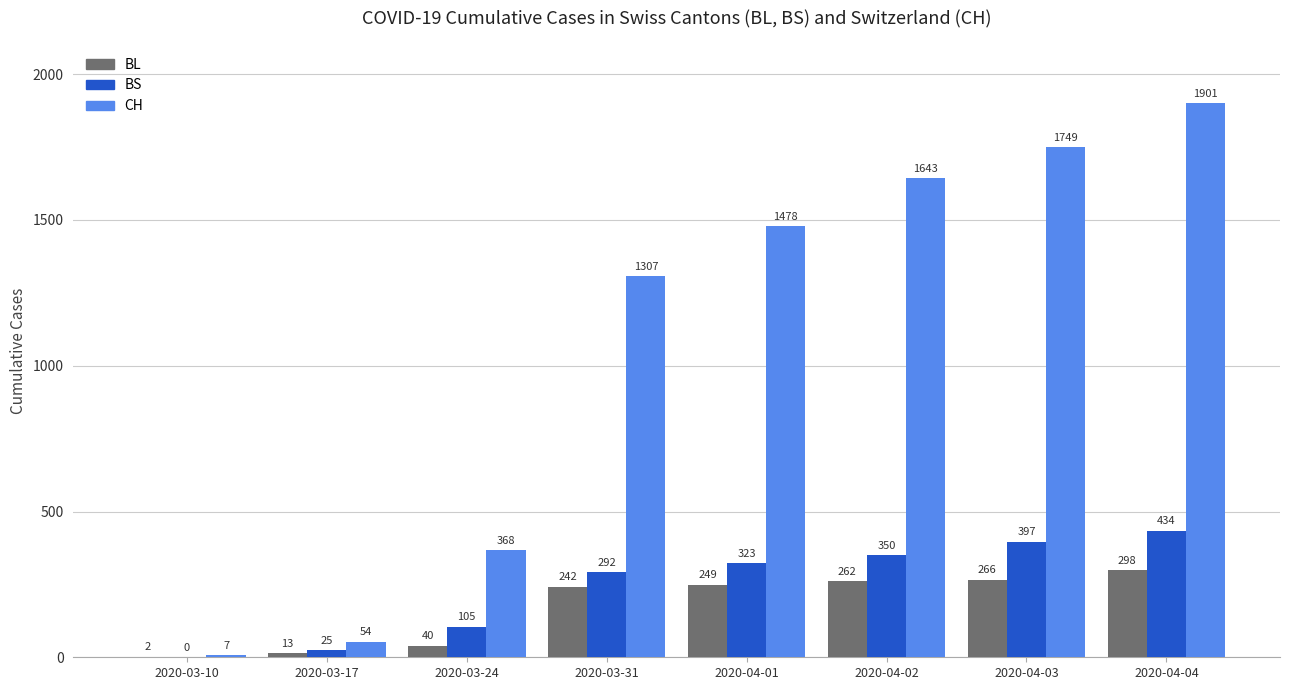

What is the sum of the BL values at 2020-03-31 and 2020-03-10?

244